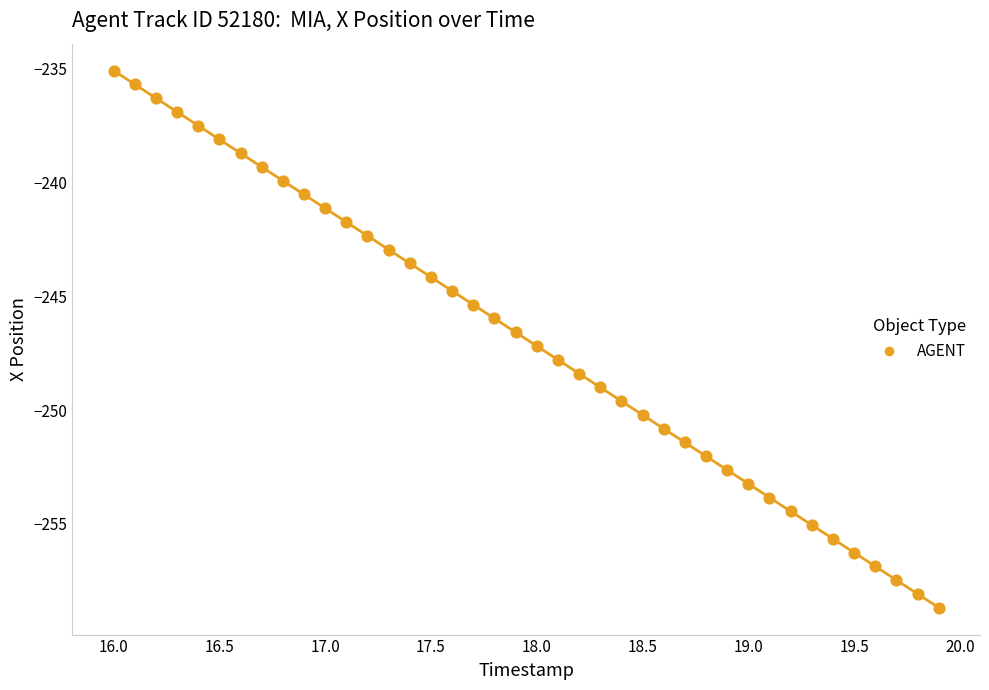

What is the range of X values (max minus min)?

3.9